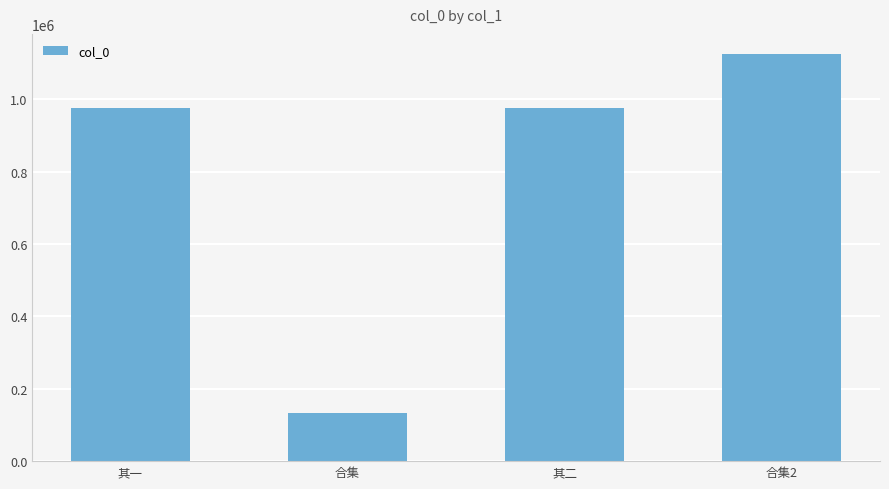

How many distinct data groups are displayed?

1